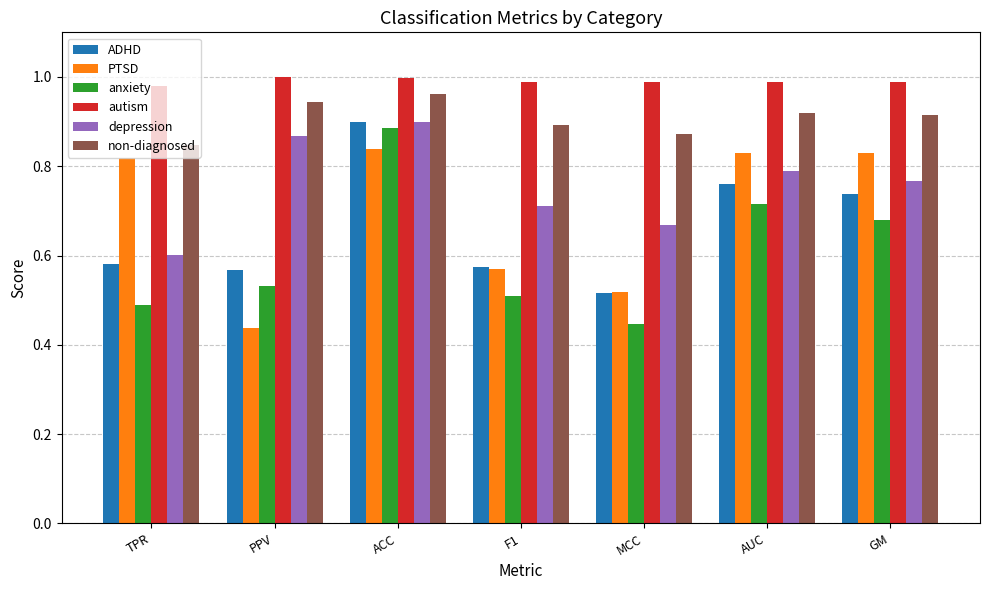

The non-diagnosed series shows 0.9 at PPV. True or false?

True